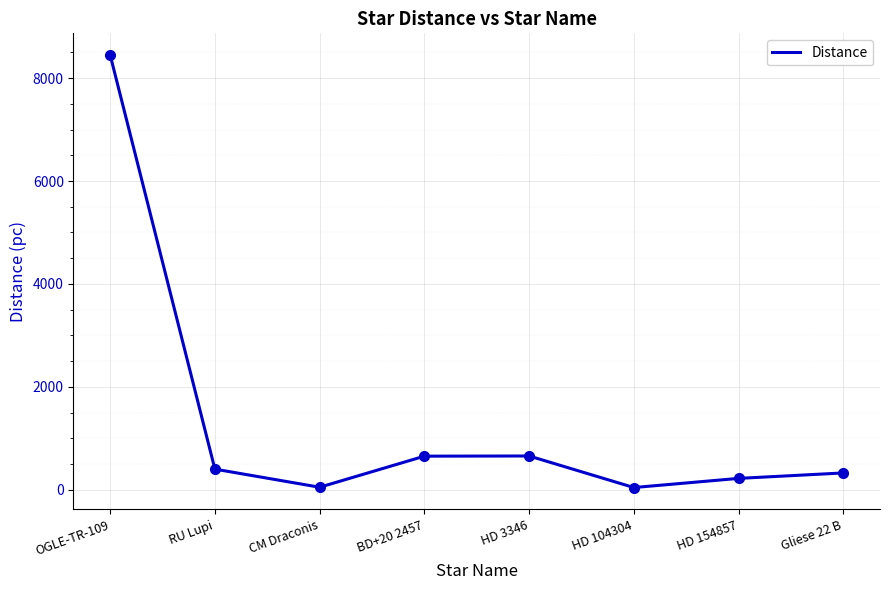

What is the difference between the values at BD+20 2457 and HD 3346?

3.6